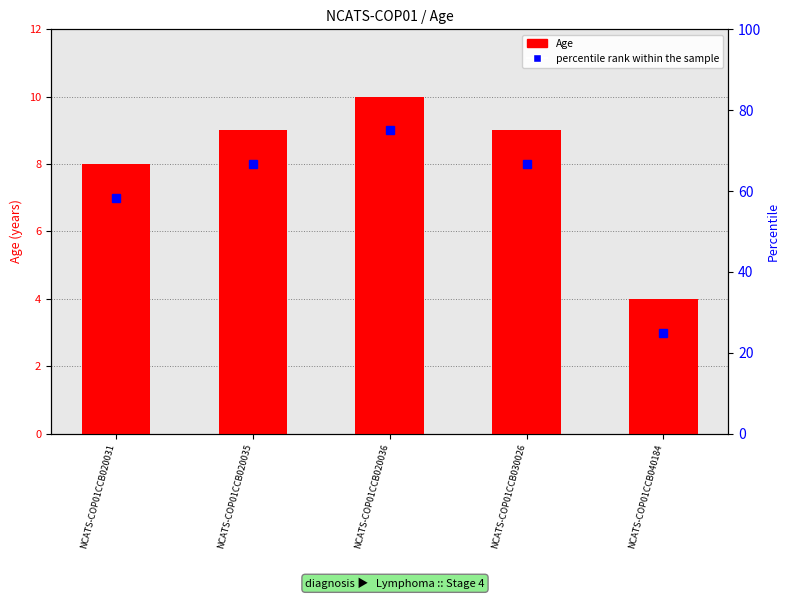

Are the bars horizontal?

No